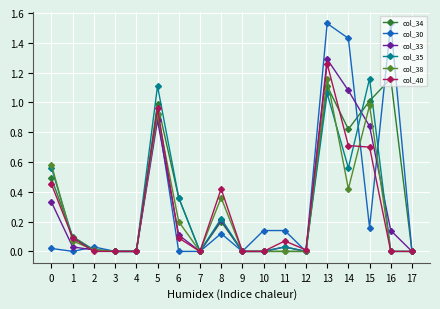

How many data points does each series have?

18